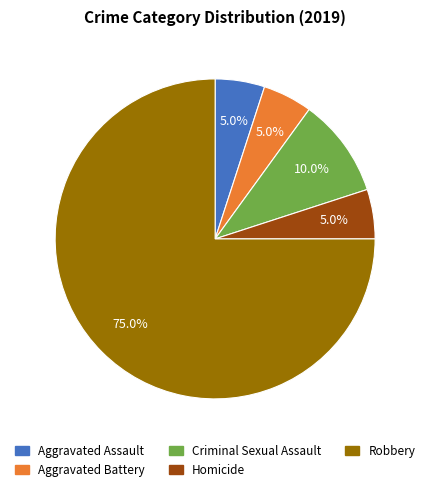

What percentage is NOT represented by Criminal Sexual Assault?

90.0%